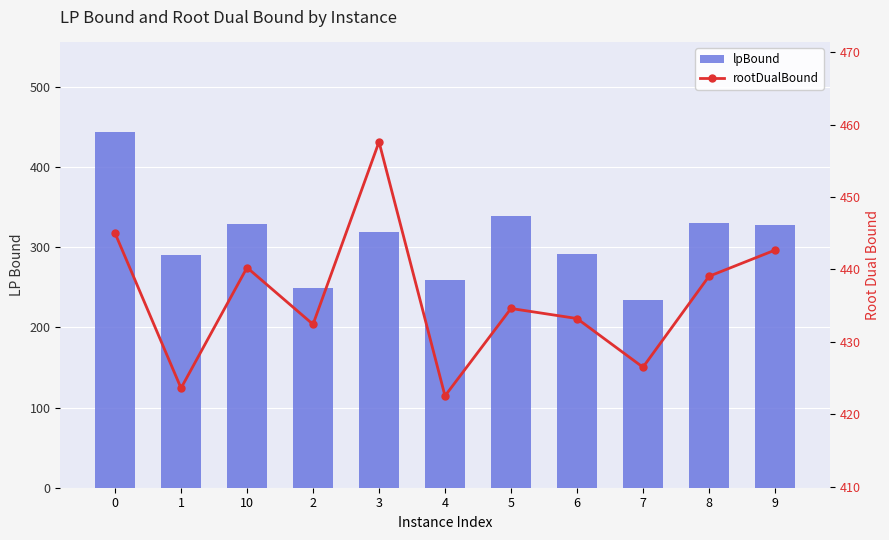

At which label does lpBound reach its minimum?

7